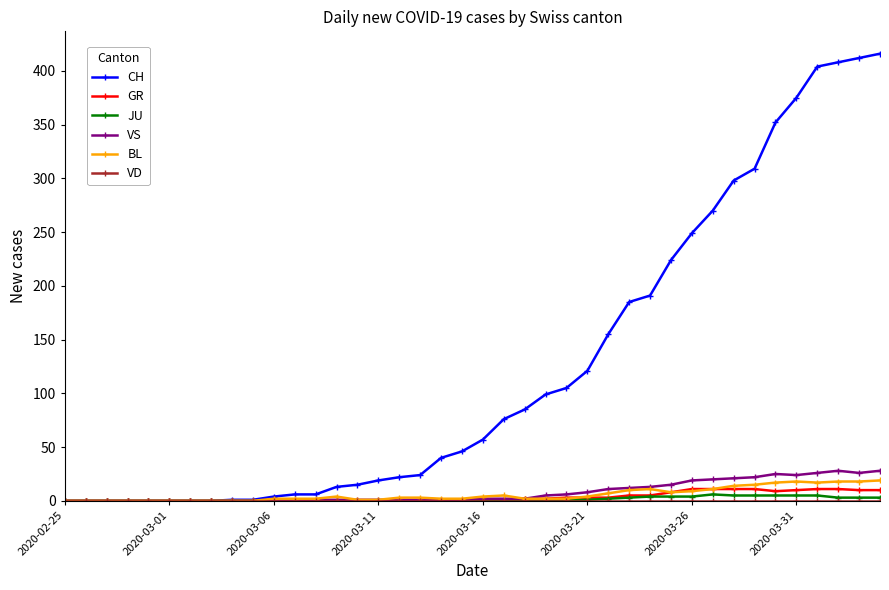

Which series has the largest total across all categories?

CH